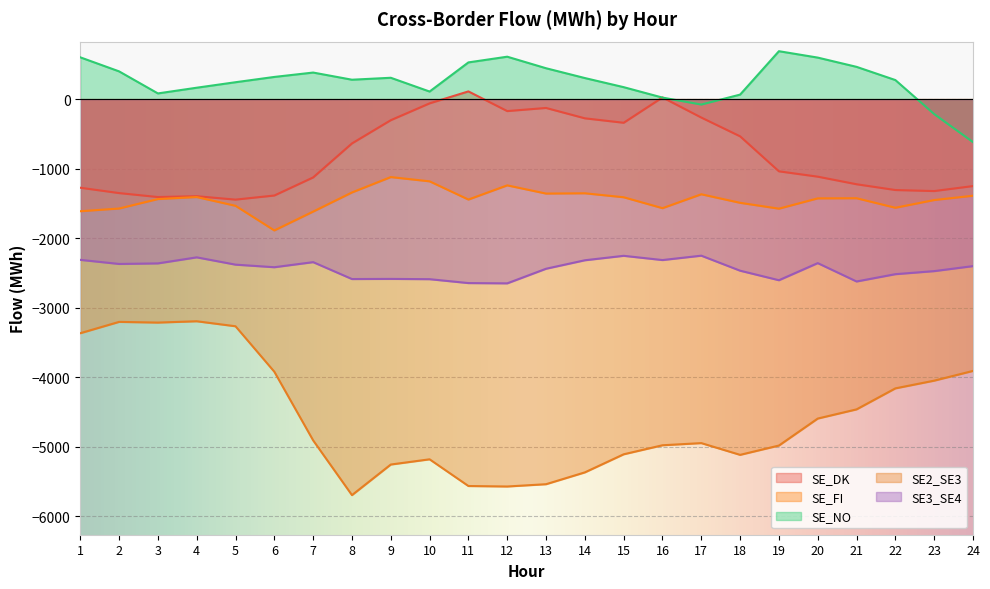

Where is the first local minimum for SE2_SE3?

3